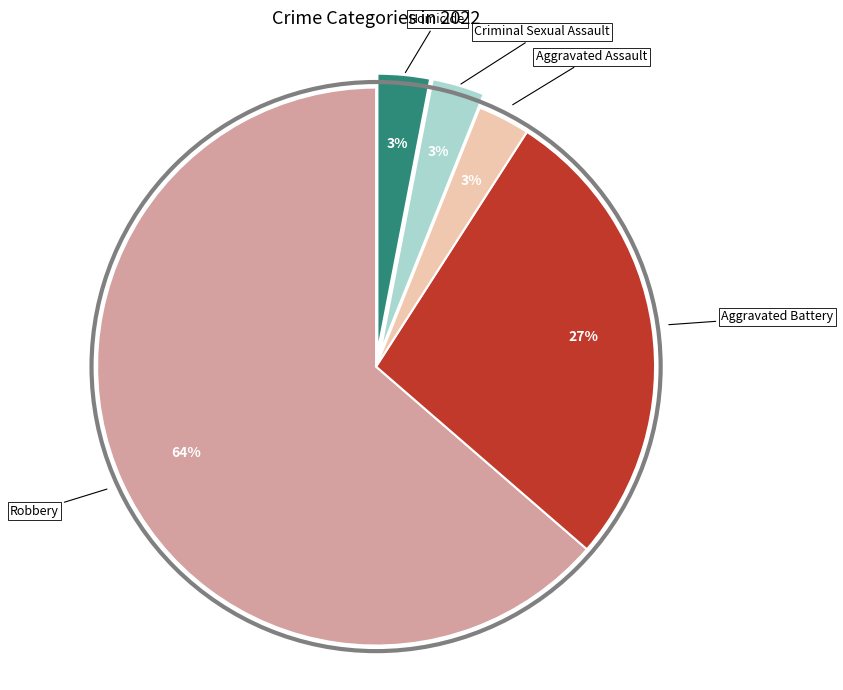

To the nearest percent, what portion does Homicide represent?

3%